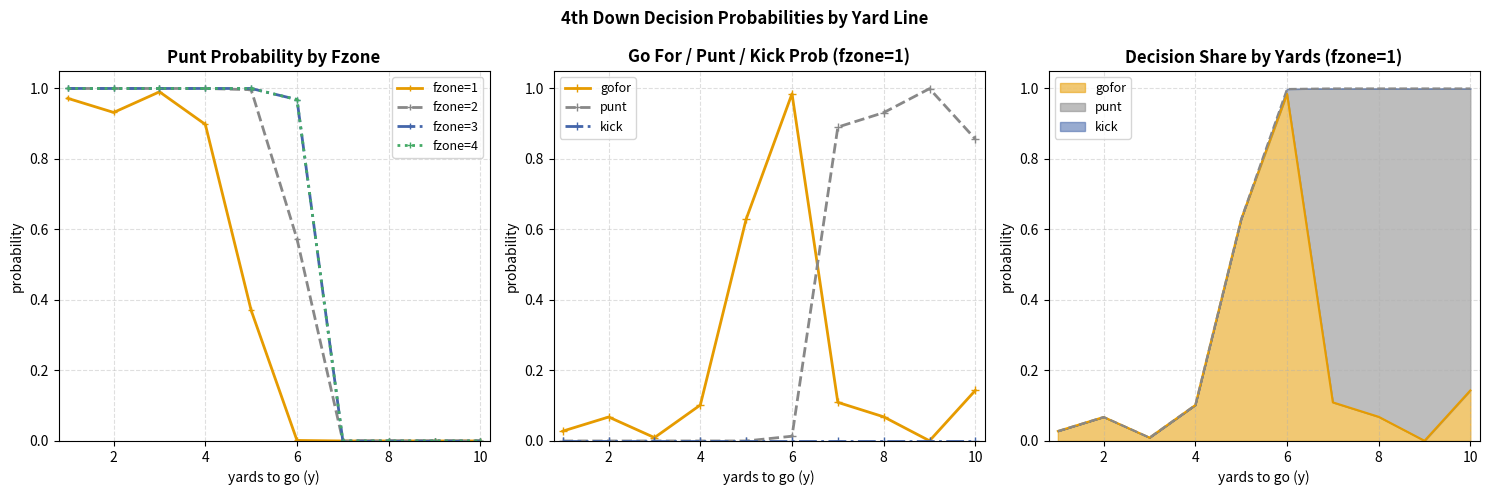

How many intersections are there between gofor and punt?

1